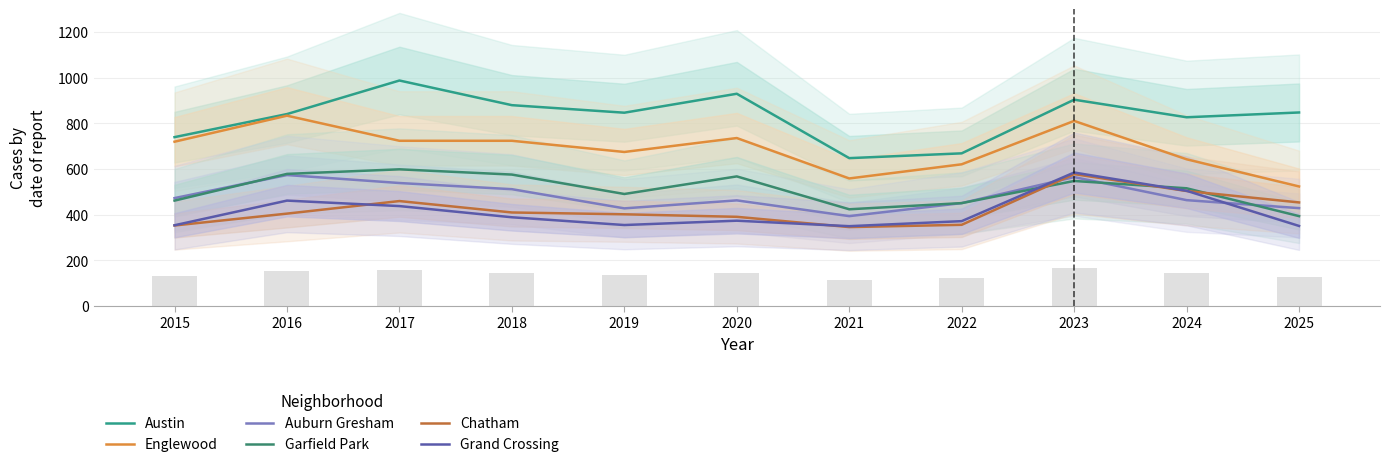

Reading right to left, transcribe all the data shown in this chart.

Austin: 847	826	903	668	647	929	846	879	987	840	739
Englewood: 523	642	810	620	558	735	674	723	723	833	719
Auburn Gresham: 428	463	564	450	393	462	427	511	538	573	472
Garfield Park: 393	515	547	450	423	567	490	575	598	578	461
Chatham: 453	503	577	355	345	390	401	409	459	404	352
Grand Crossing: 350	504	584	371	349	373	354	388	437	461	353